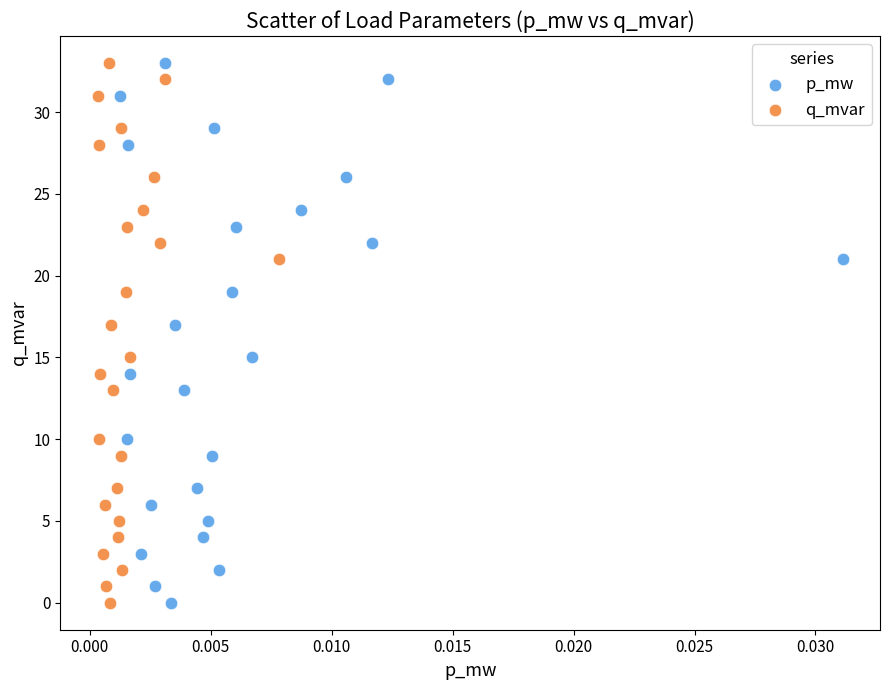

What are all the series names shown in the legend?

p_mw, q_mvar